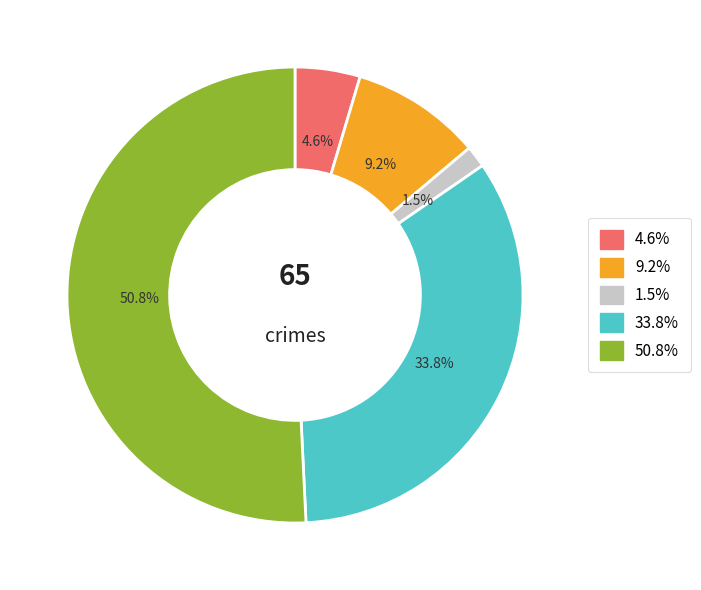

How many segments does this pie chart have?

5